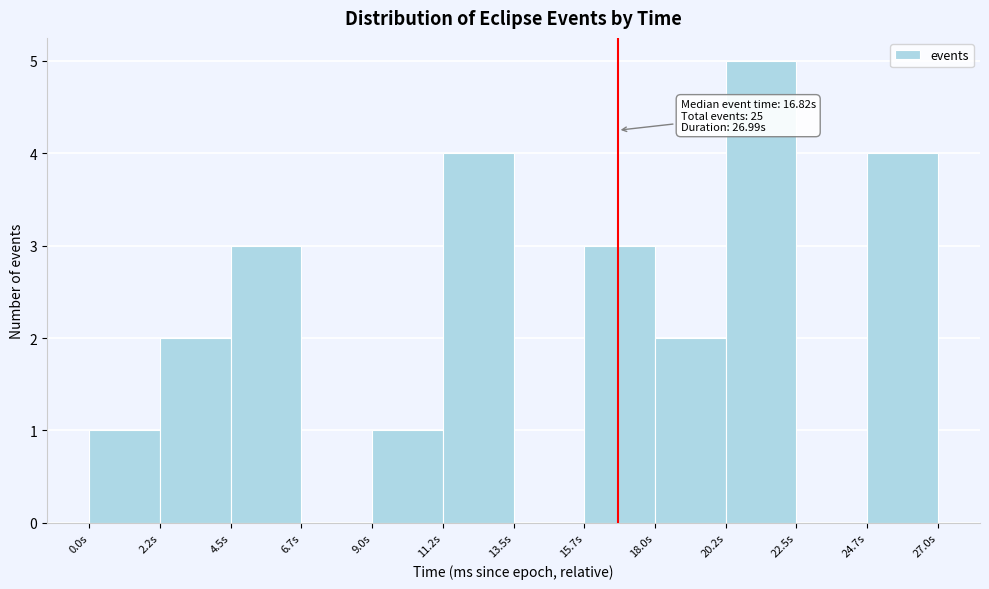

Over which range of the x-axis is the bar tallest?

20.0 to 22.5